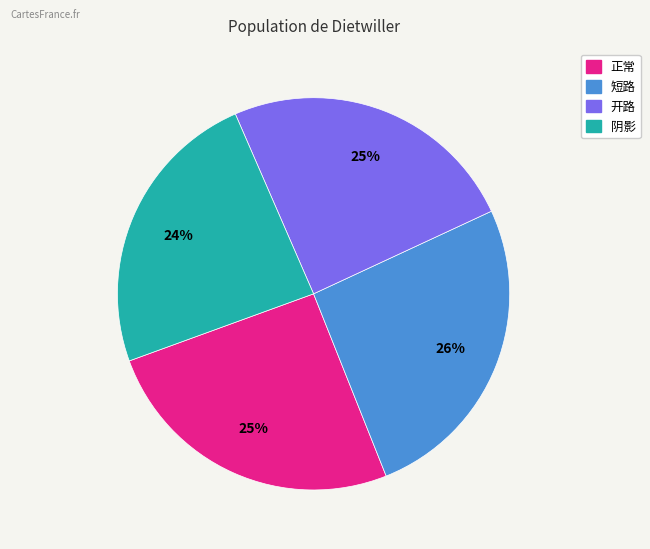

Combined, do 开路 and 短路 account for over 50%?

Yes